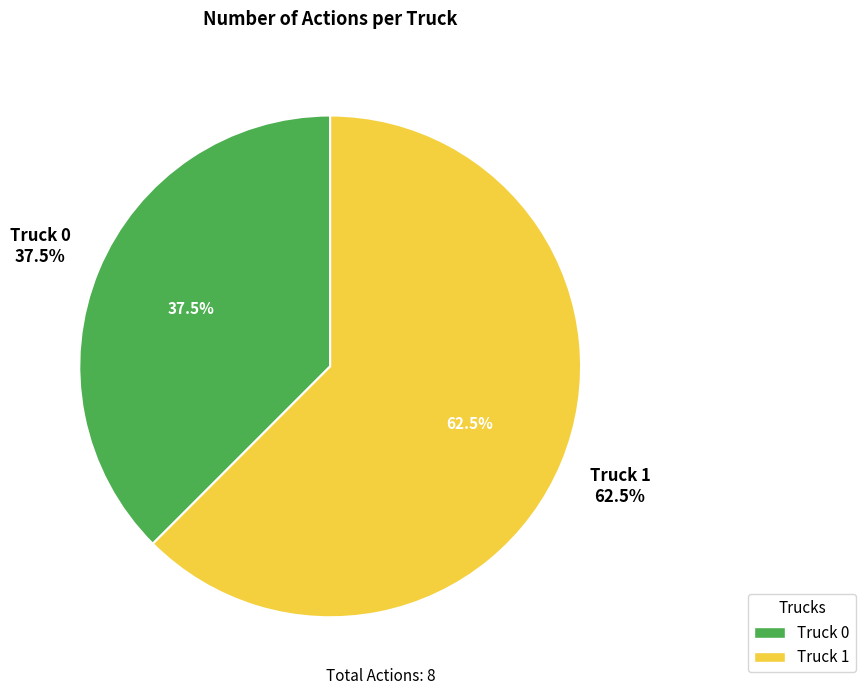

Is it true that Truck 0 is 32% of the pie?

False